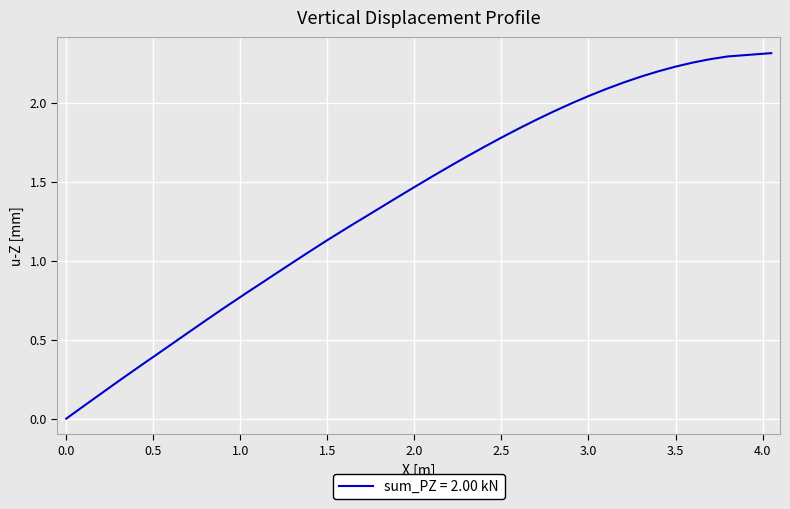

How many lines are shown in the chart?

1